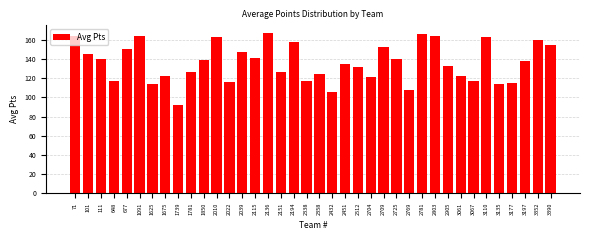

What is the difference between the values at 2704 and 1625?

7